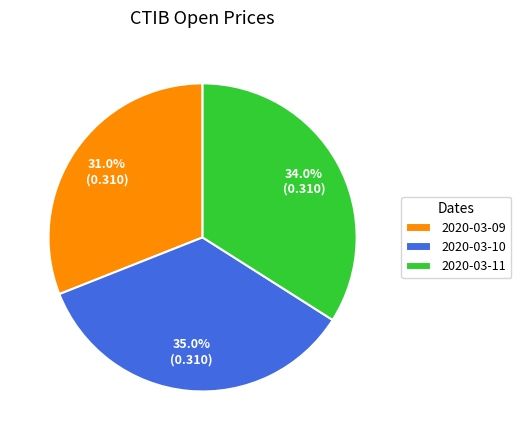

How many slices are in this pie chart?

3